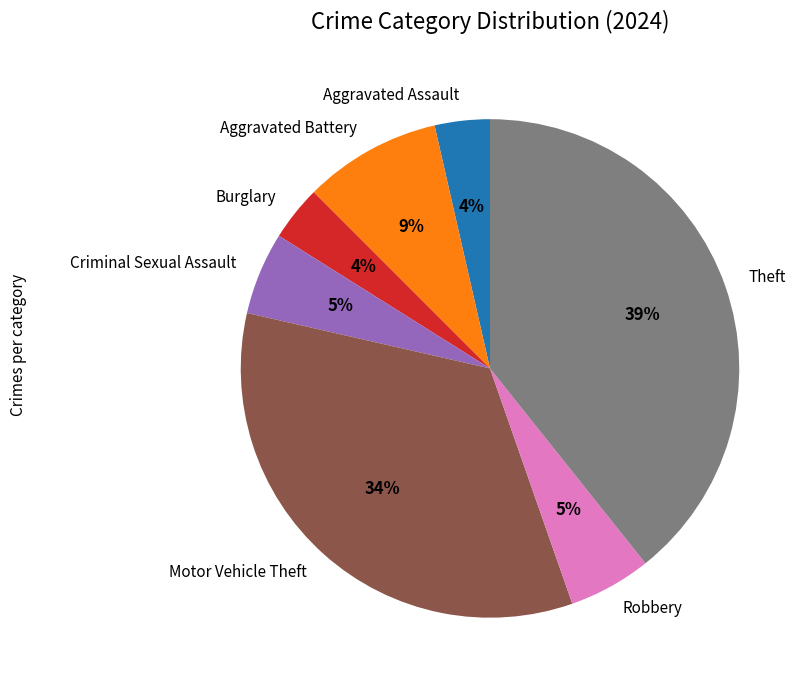

To the nearest percent, what percentage of the pie is Criminal Sexual Assault?

5%